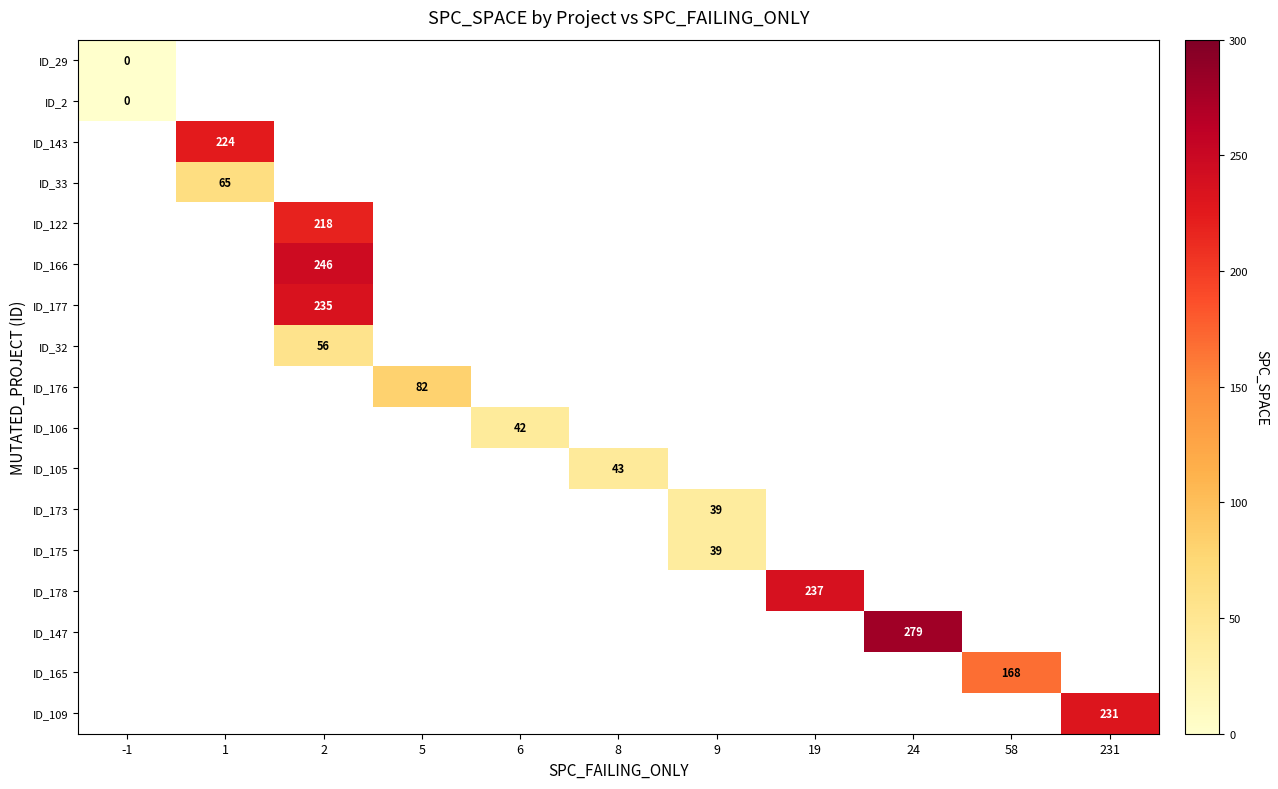

At how many categories does at least one series exceed 1?

10